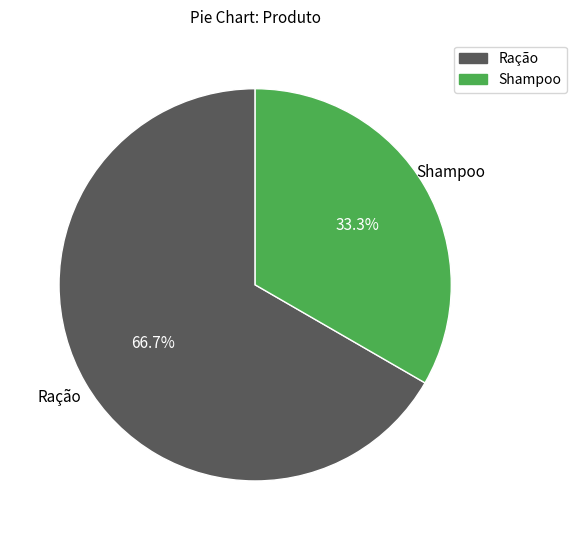

Between Ração and Shampoo, which is larger?

Ração